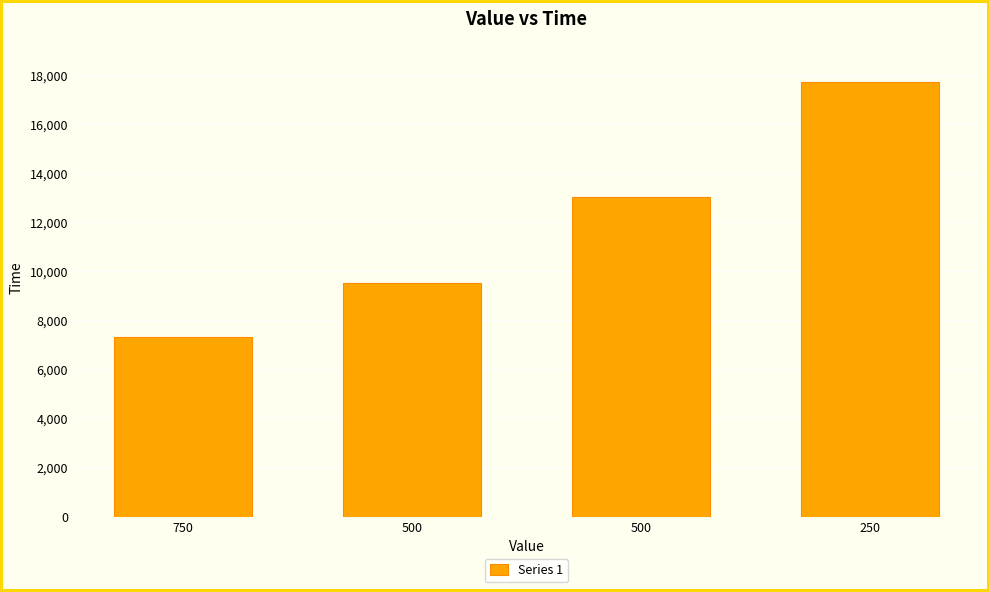

Which category has the lowest value across all series?

750